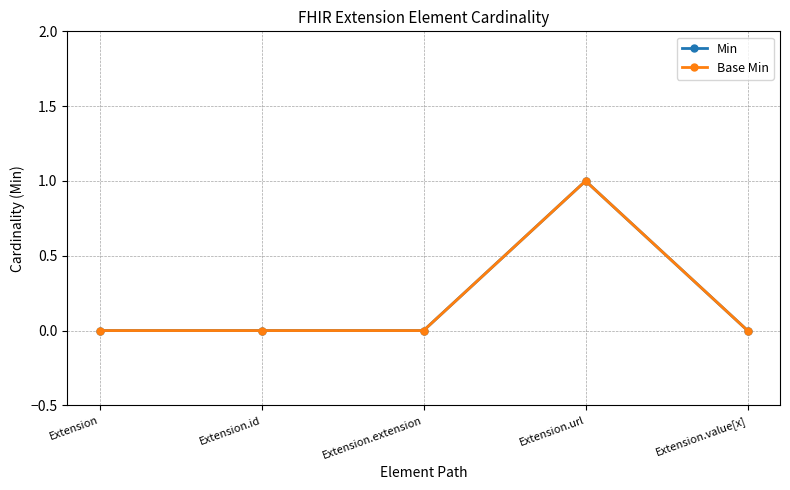

At which category does Min reach its first local peak?

Extension.url